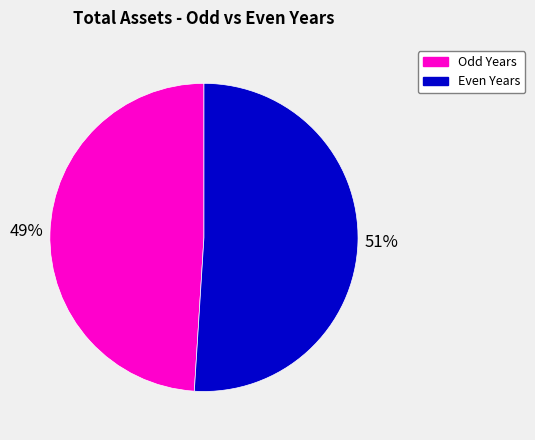

To the nearest percent, what is the difference between the largest and smallest slice percentages?

2%